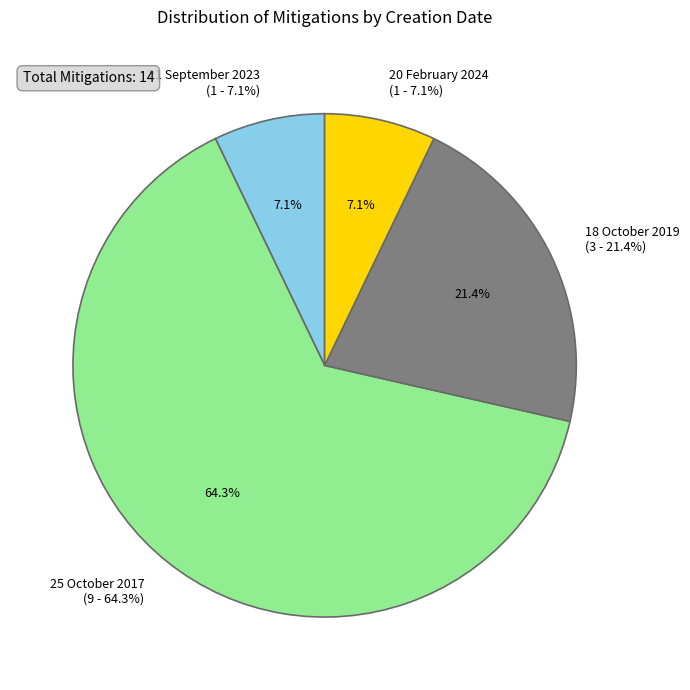

What percentage is the 20 February 2024 slice, to the nearest percent?

7%